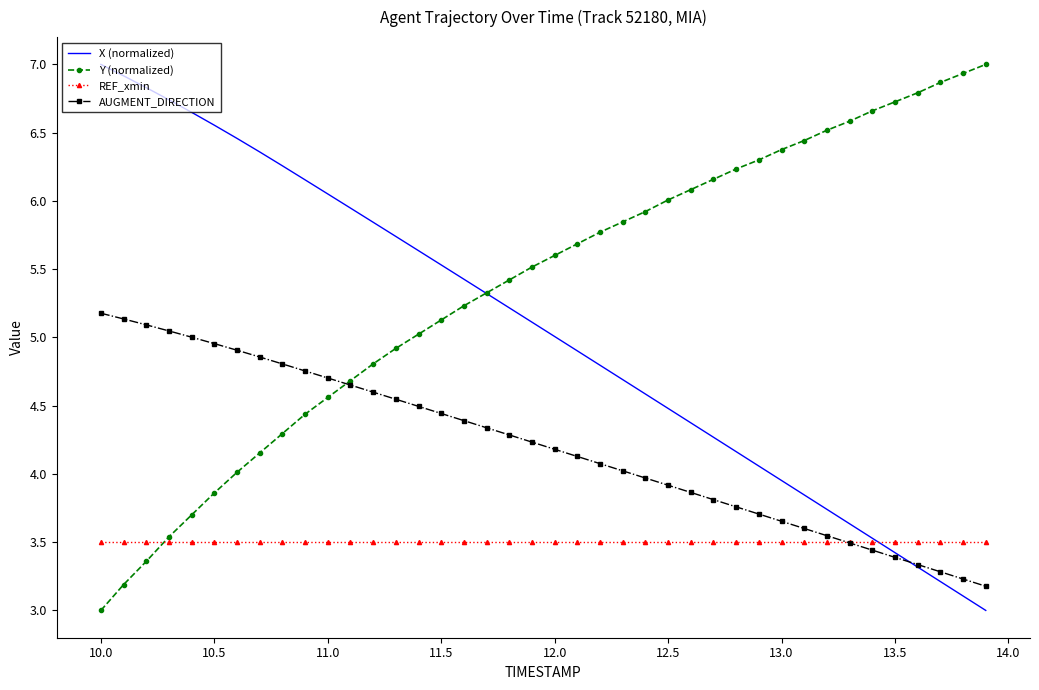

True or false: AUGMENT_DIRECTION and X (normalized) intersect in this chart.

True